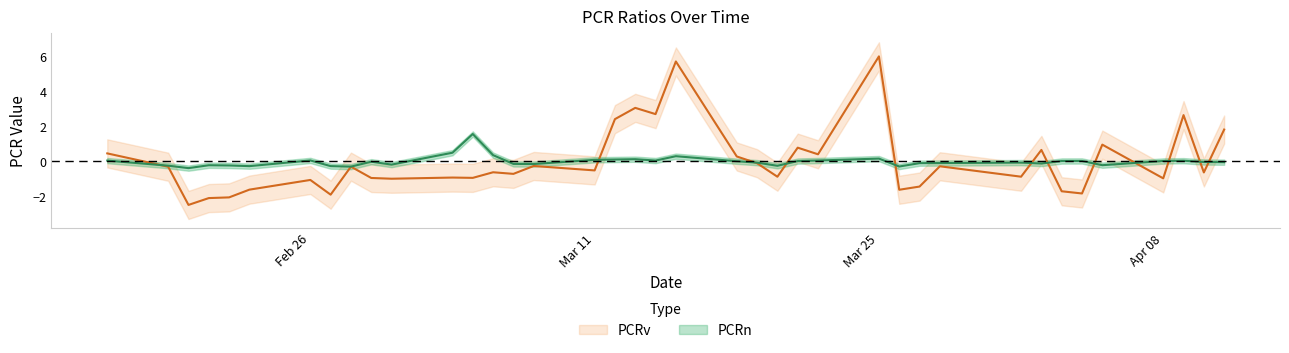

In PCRv, how many points are lower than both neighbors (excluding endpoints)?

14